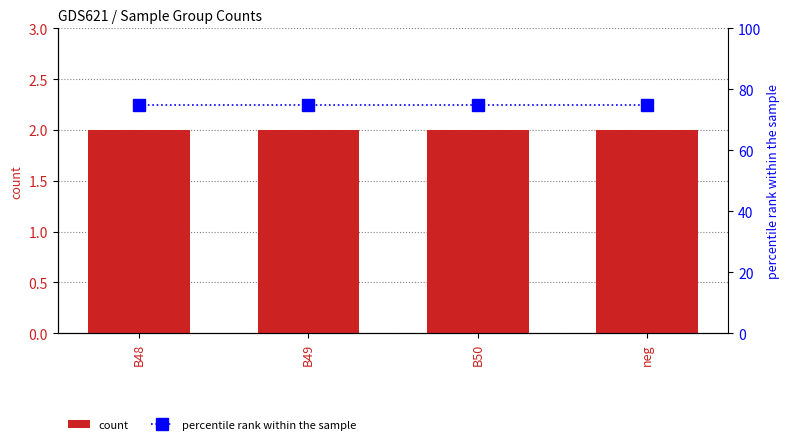

Which label corresponds to the smallest value in the chart?

B48